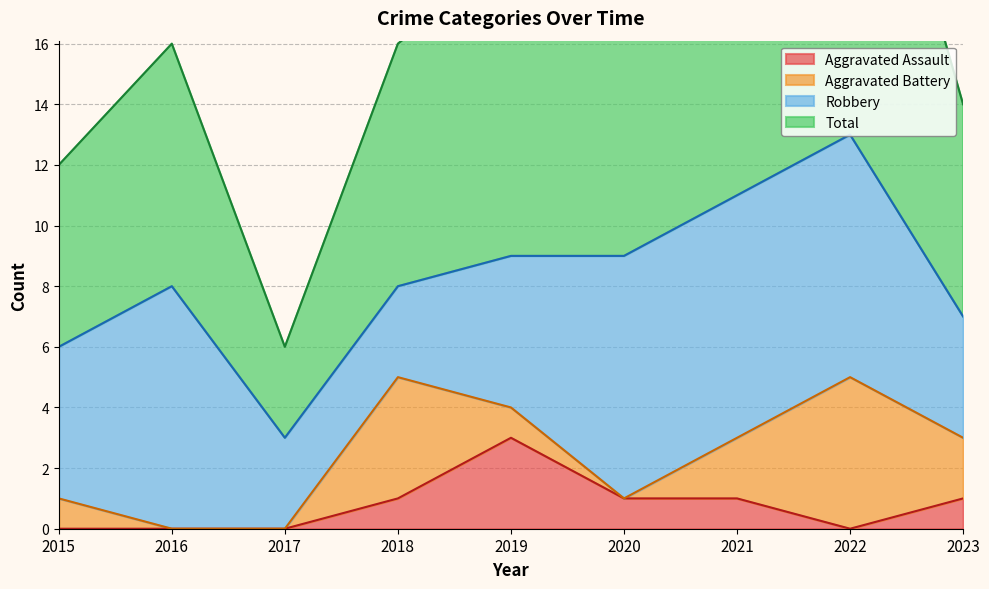

What is the maximum value for Aggravated Assault?

3